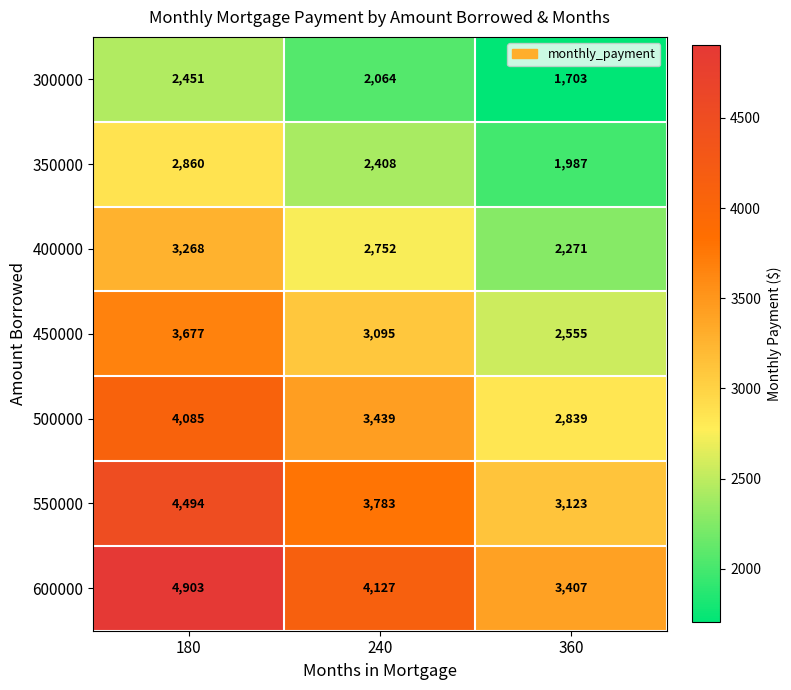

What is the smallest value displayed?

1703